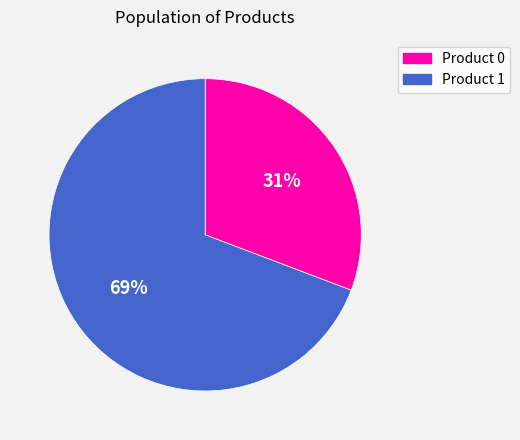

To the nearest percent, what is the difference between the largest and smallest slice percentages?

38%